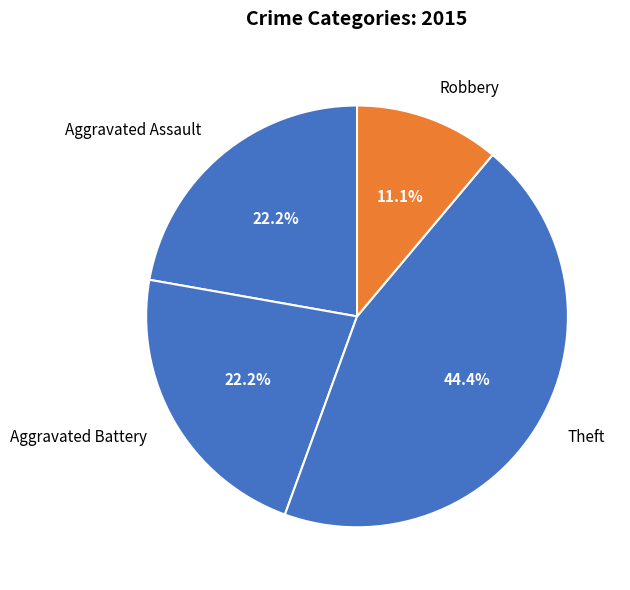

Which has a higher value, Robbery or Theft?

Theft